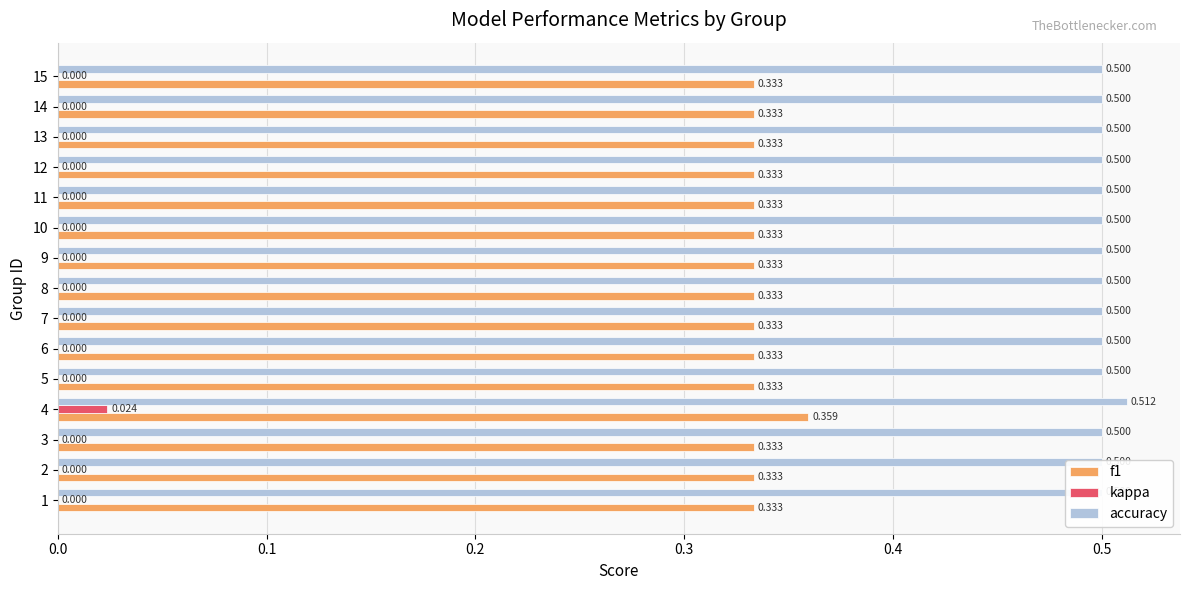

The f1 series shows 0.3 at 5. True or false?

True